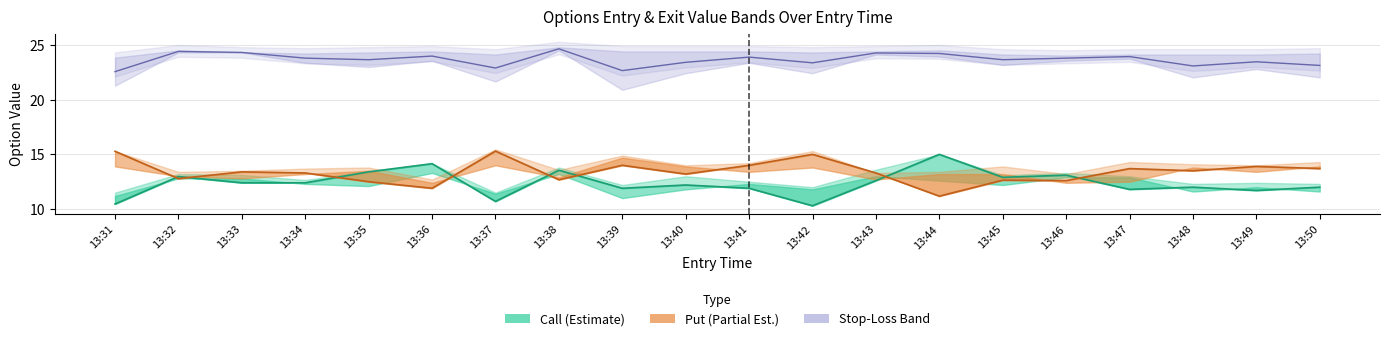

What is the difference between the maximum and minimum values in the Call Close series?

4.7